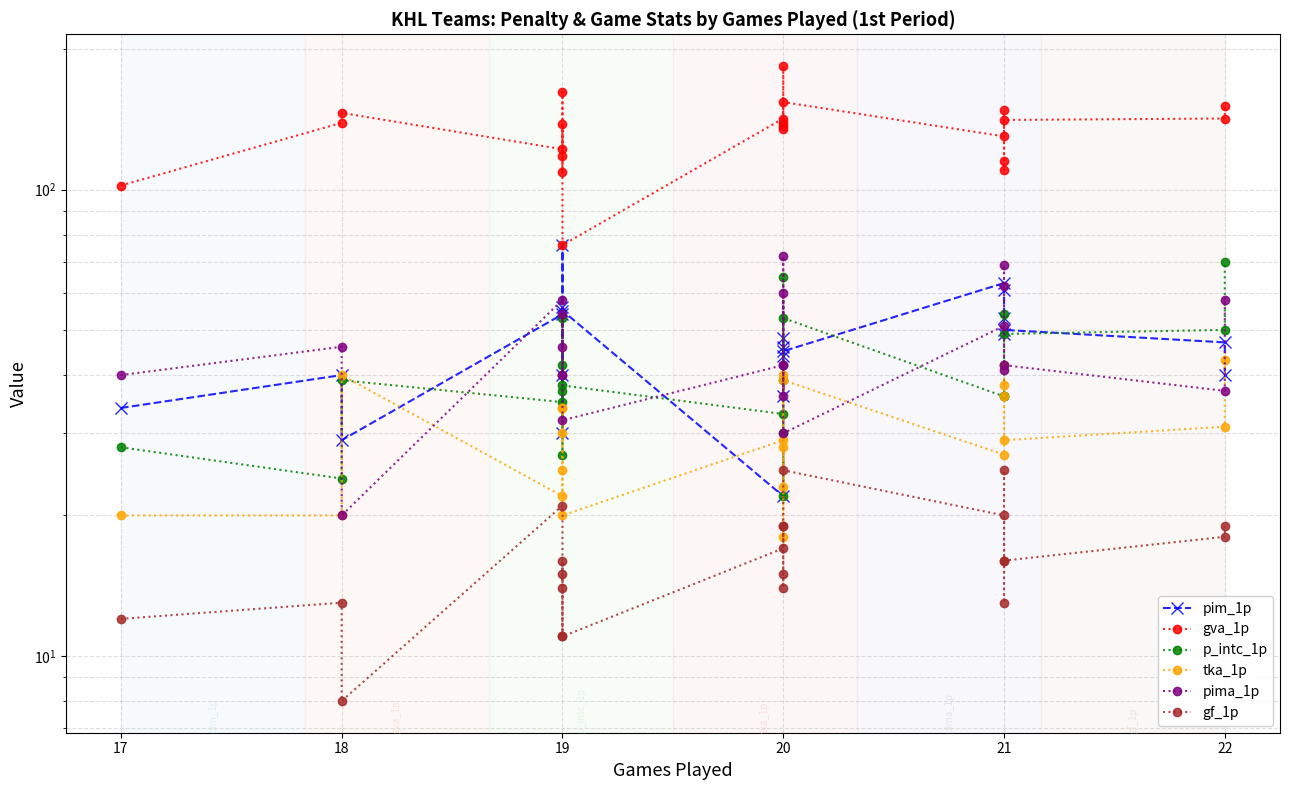

What is the greatest value displayed?

184